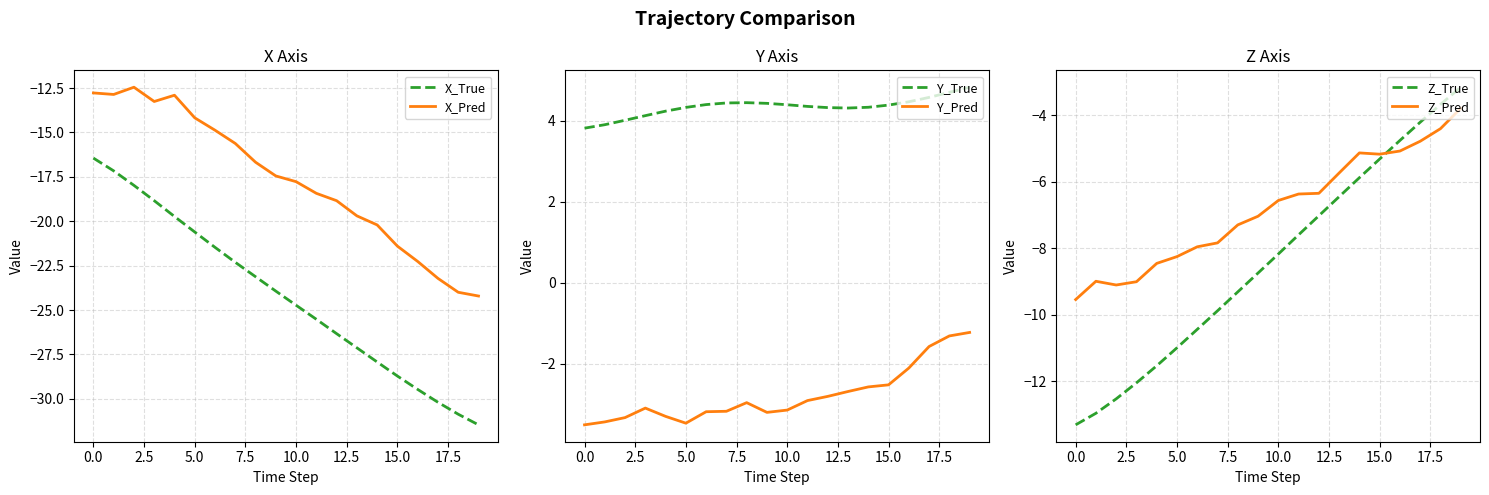

What is the maximum value for Y_True?

4.8